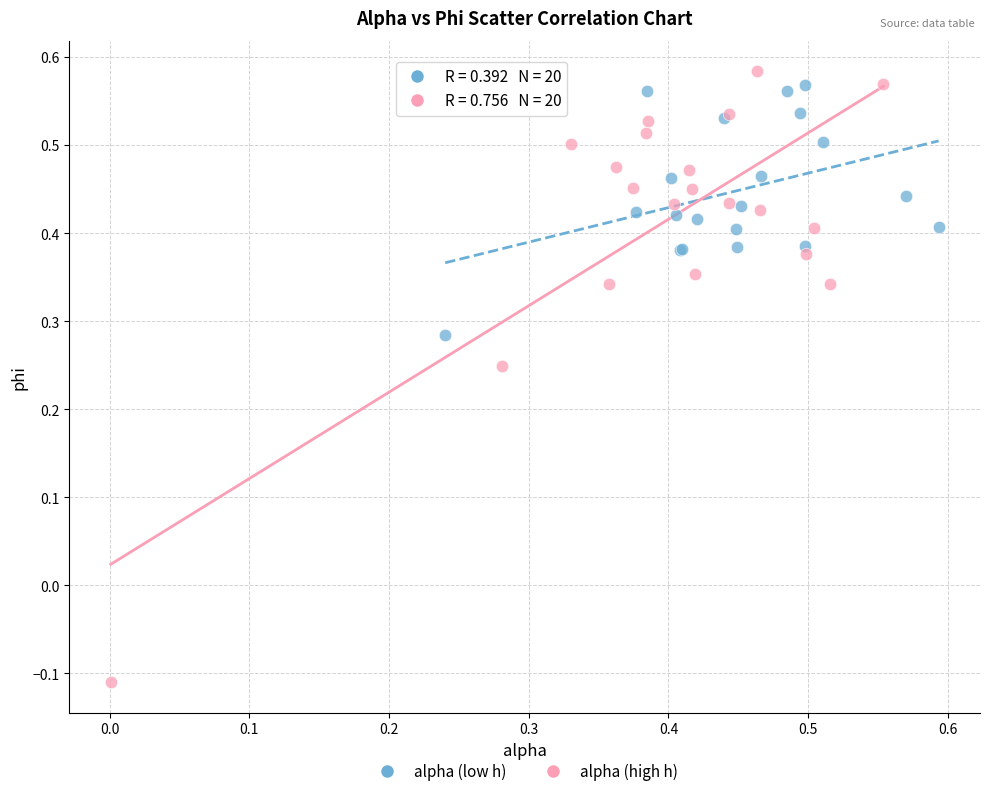

Which series has the widest spread of Y values?

alpha (high h)